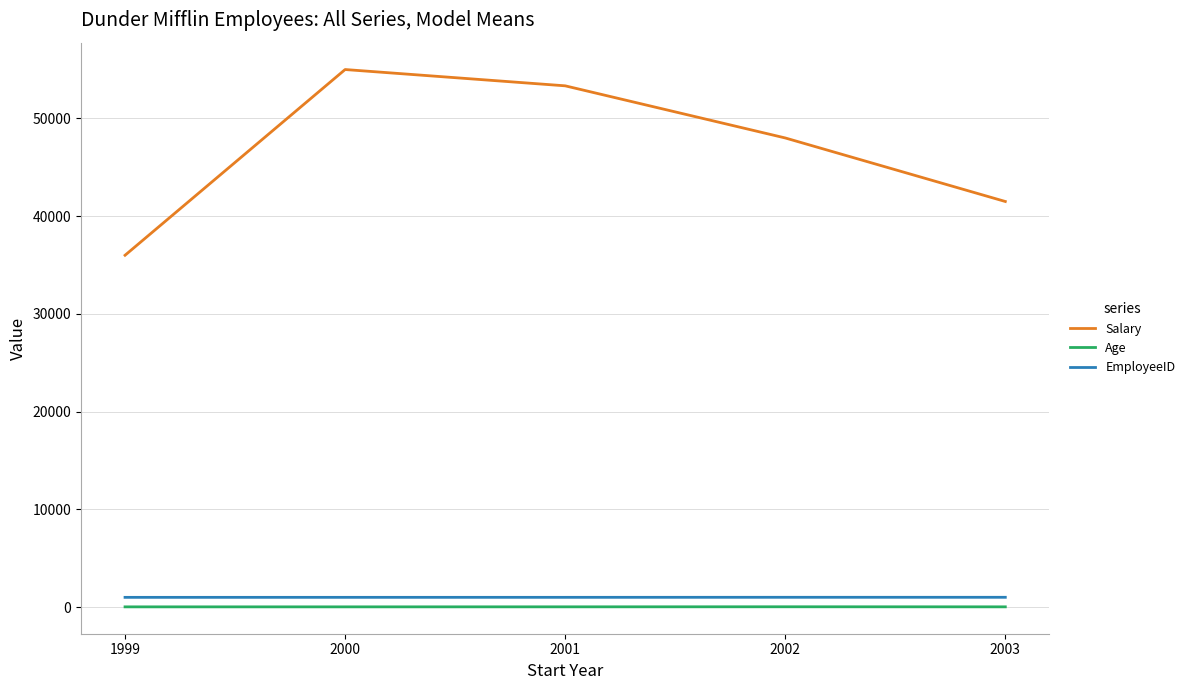

What is the maximum value for Salary?

55000.0